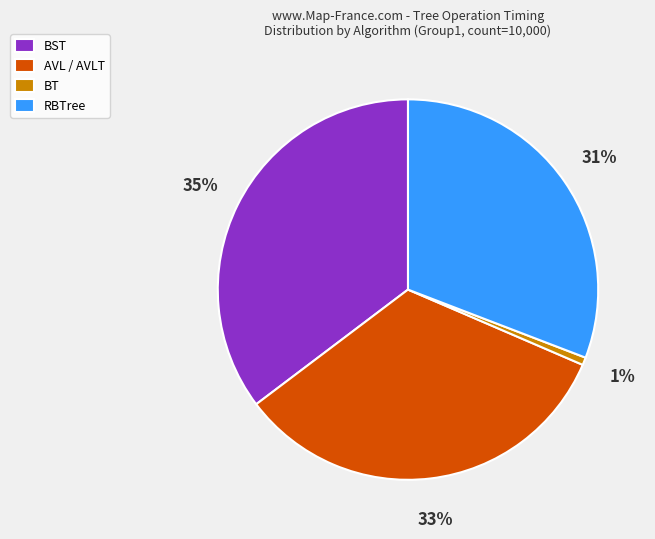

Which slice is the largest?

BST